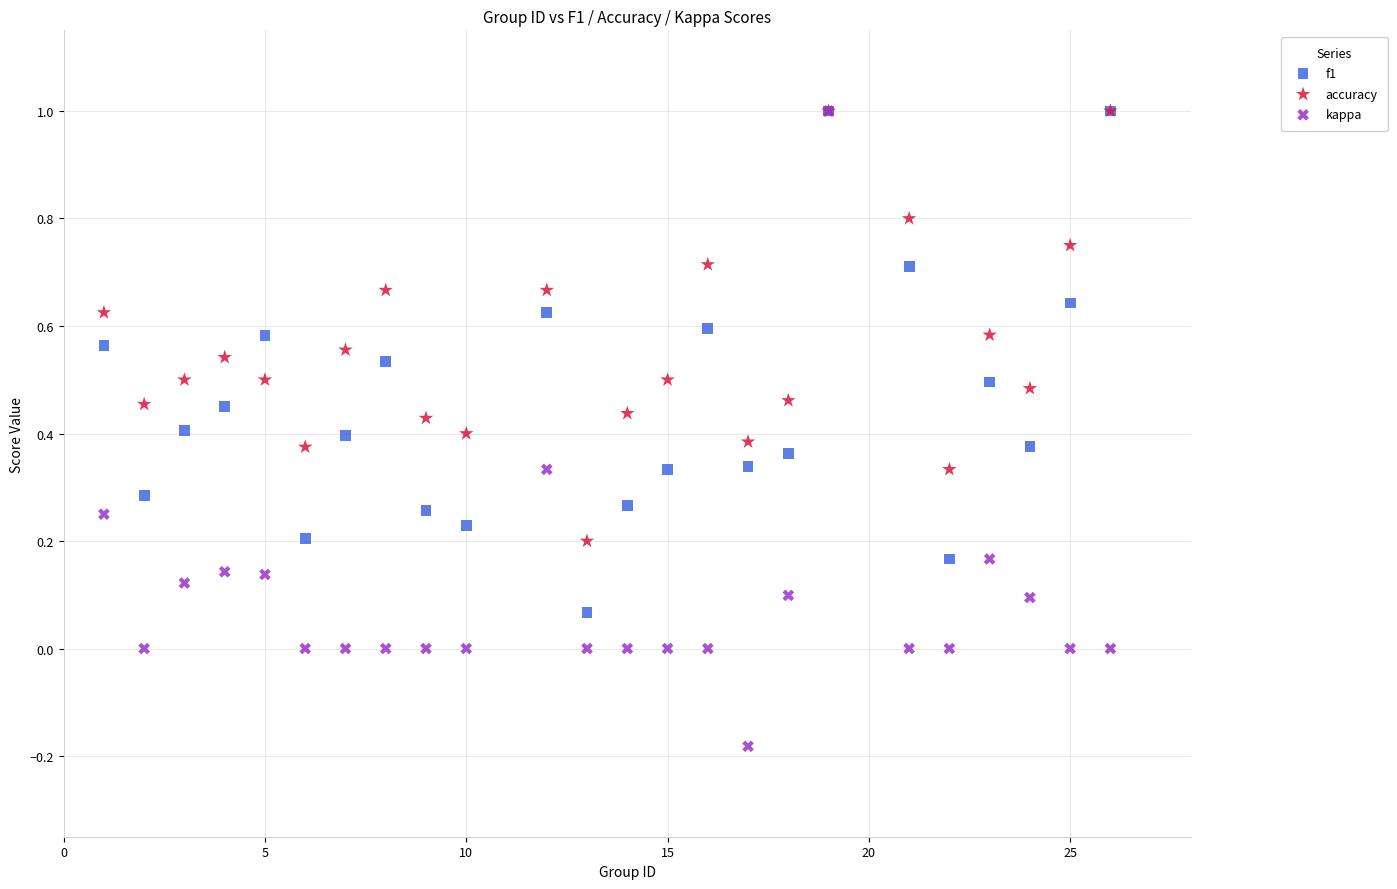

What are all the series names shown in the legend?

f1, accuracy, kappa